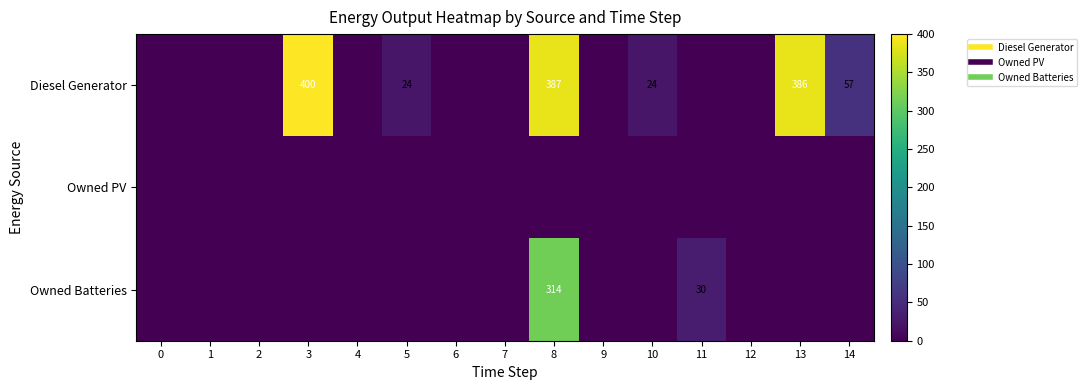

What is the spread (max minus min) of values at 10?

24